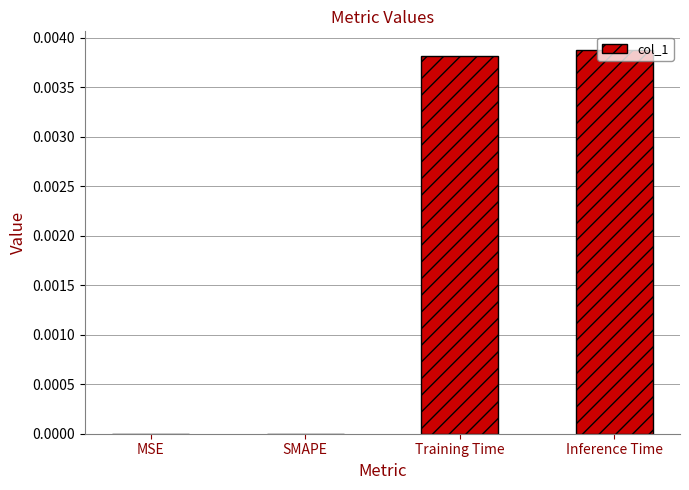

The chart shows a value of 0.0 at MSE. True or false?

True